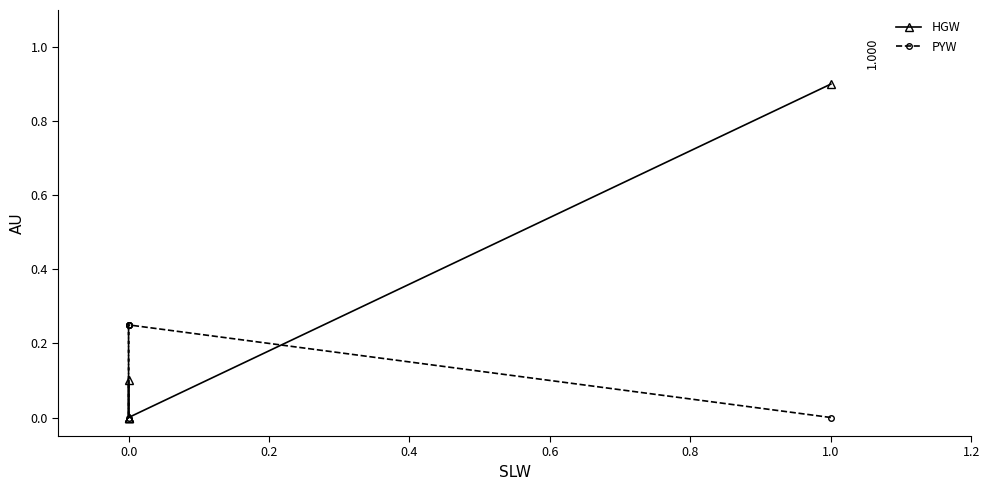

Does the chart display data point markers on the line(s)?

Yes